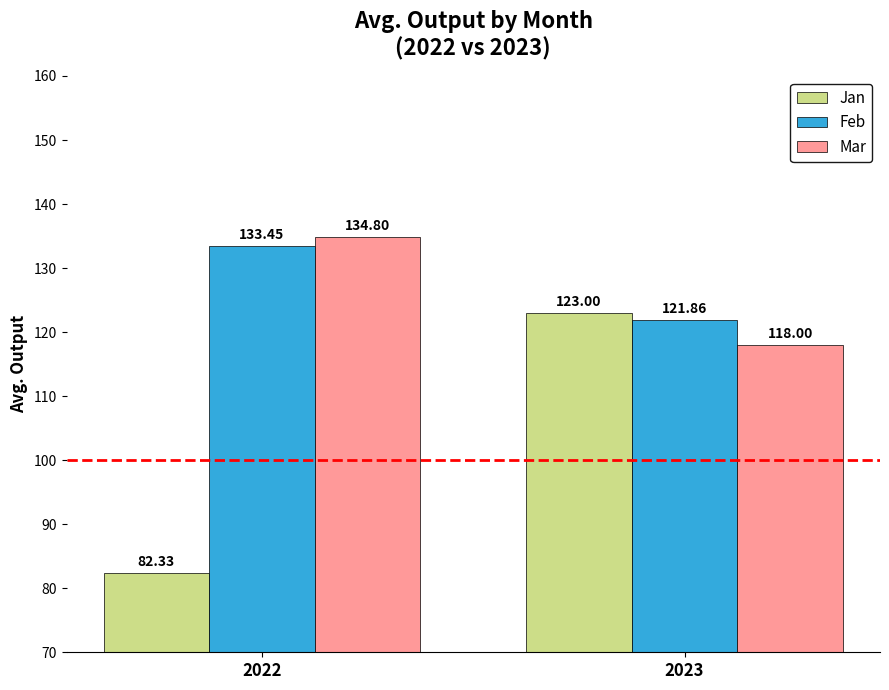

At which category is the sum across all series the highest?

2023